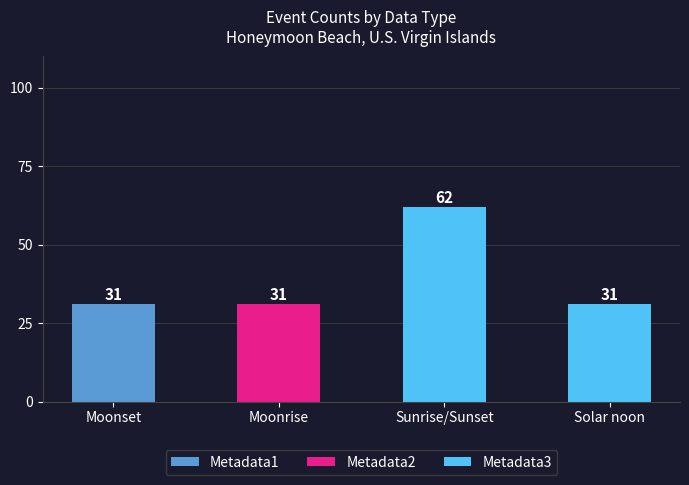

The Metadata1 series shows 0 at Sunrise/Sunset. True or false?

True